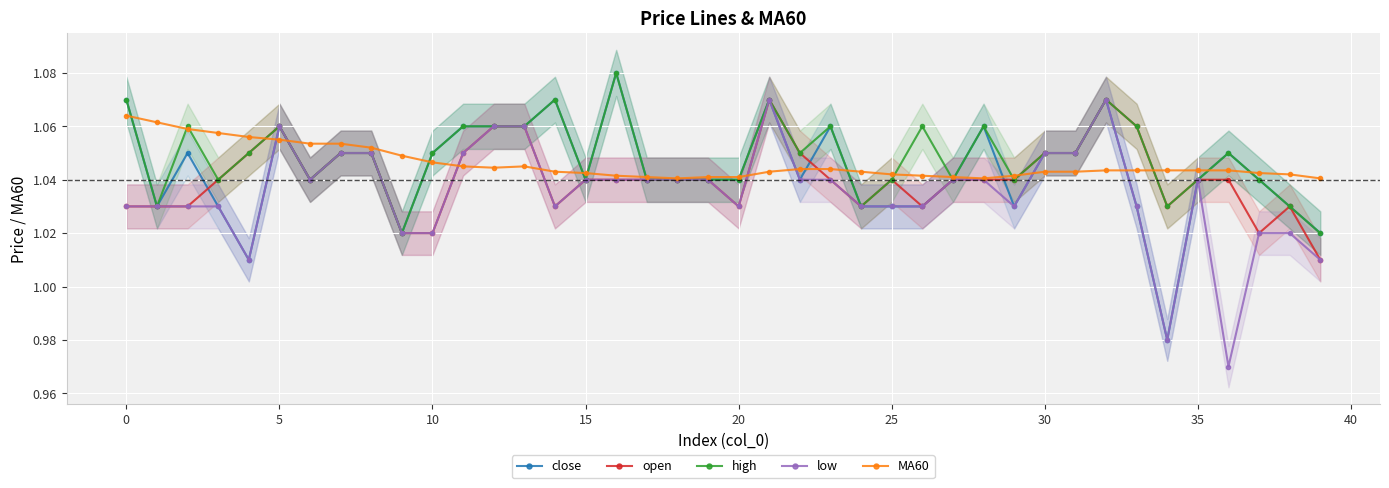

What is the total value across all series at 31?

5.2